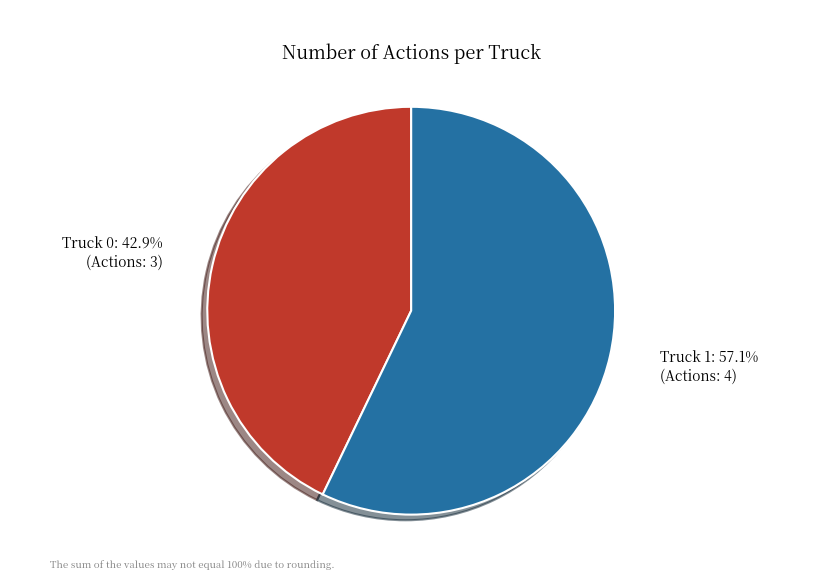

Does any single category account for the majority?

Yes